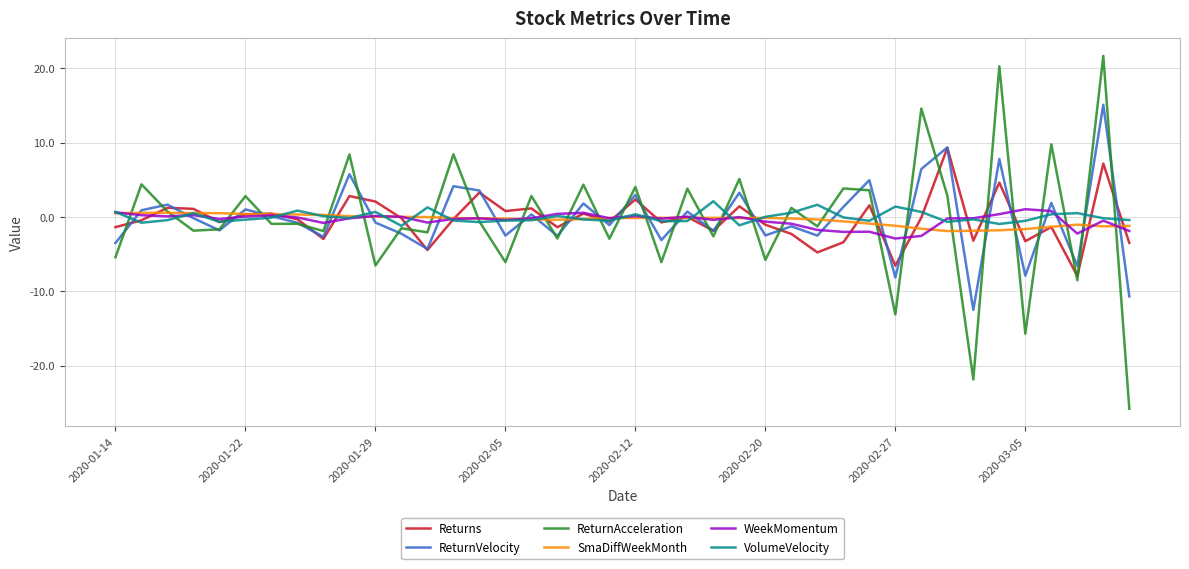

Which series has the widest spread of values?

ReturnAcceleration